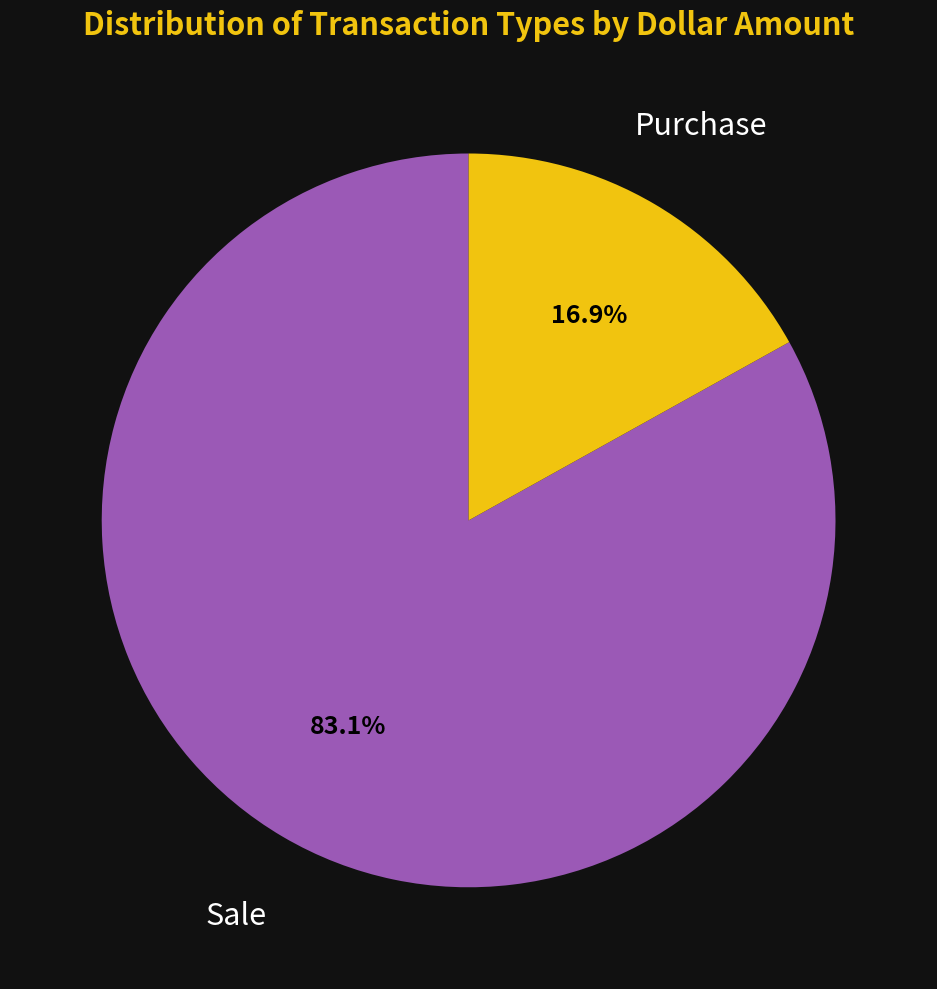

Which has a higher value, Sale or Purchase?

Sale